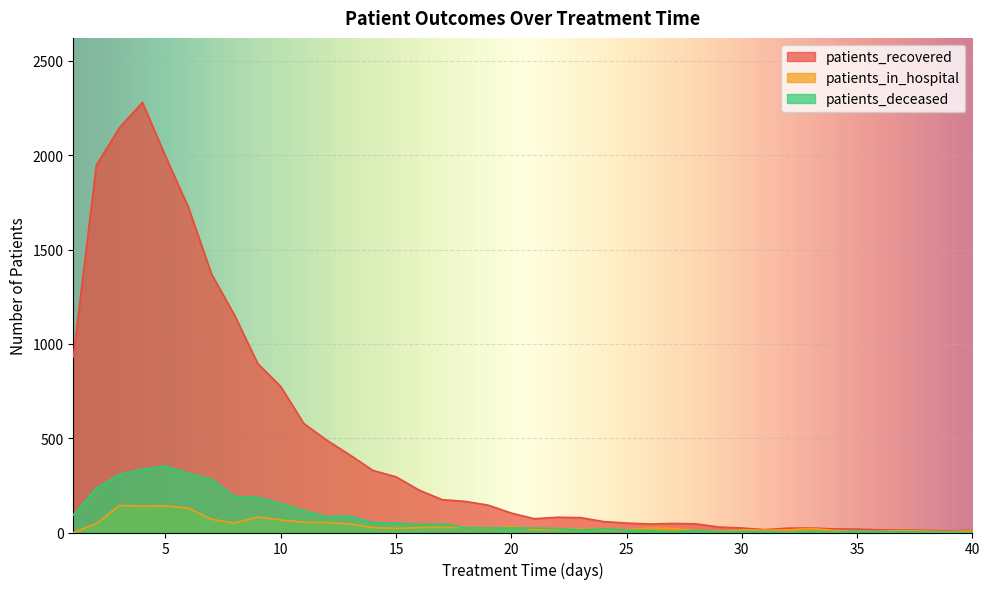

How many interior local peaks does the patients_recovered series have?

4